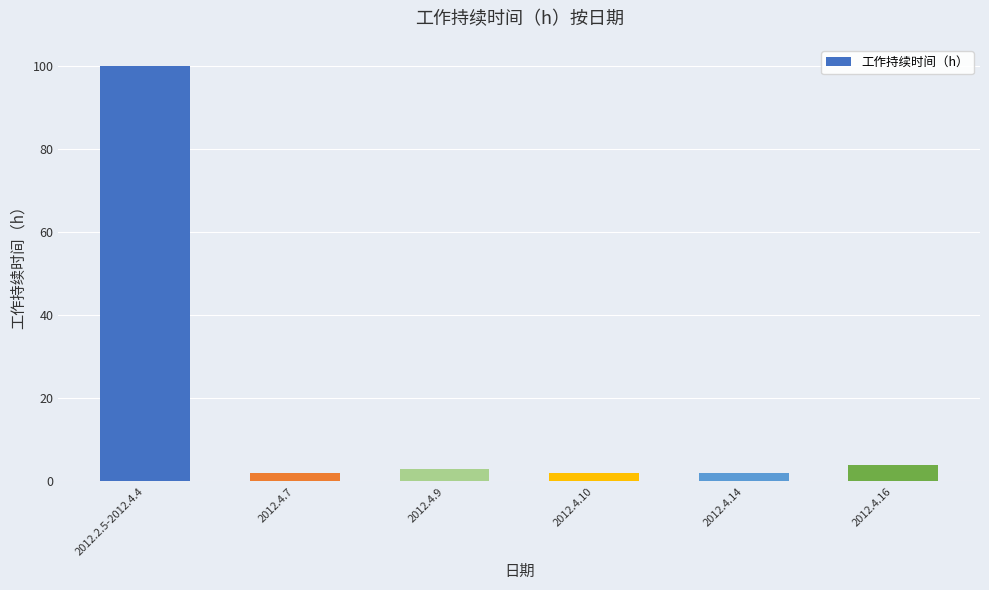

What is the smallest value displayed?

2